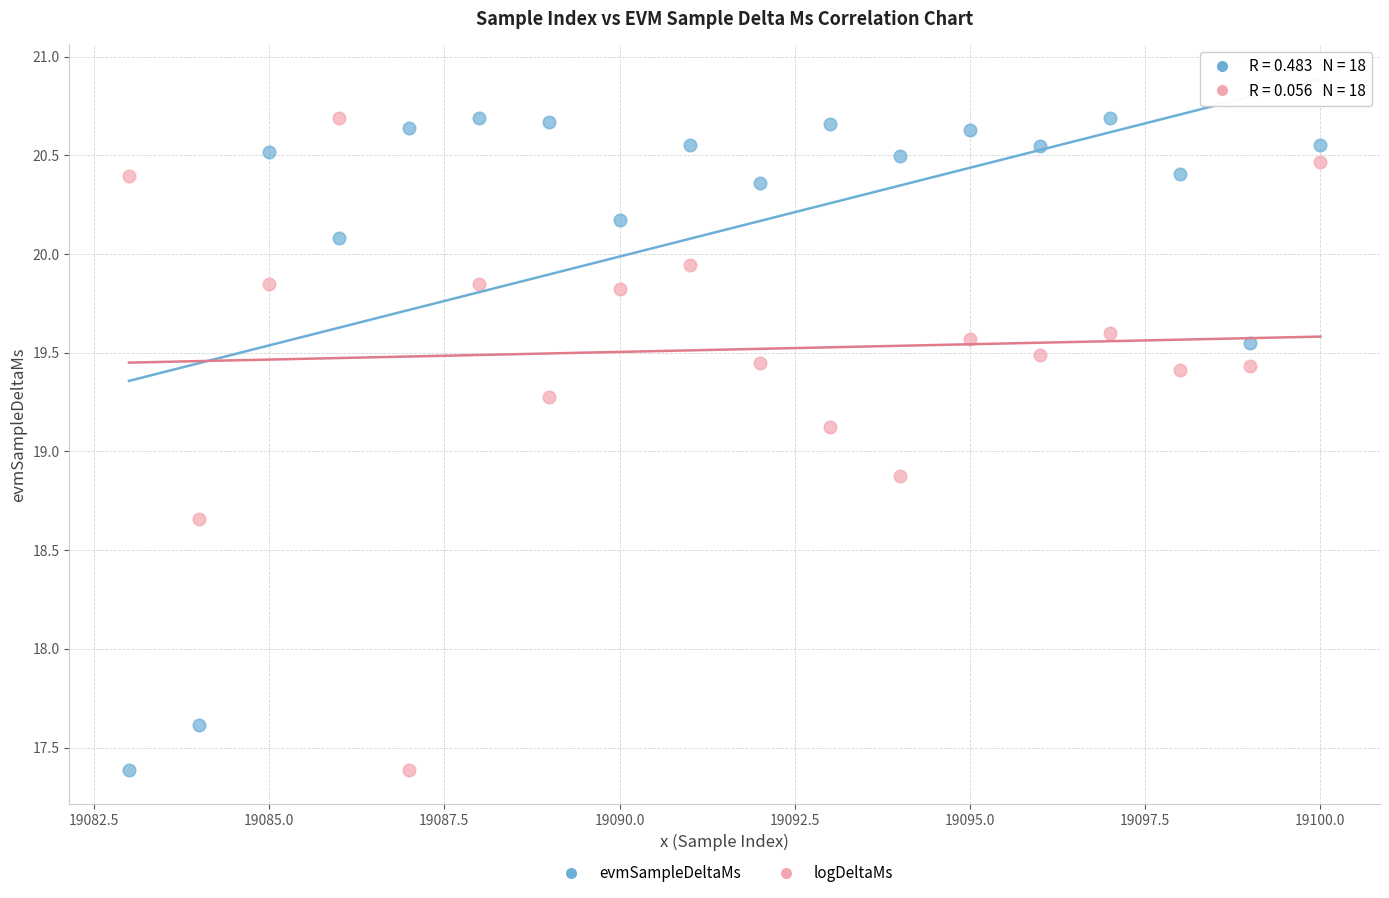

What is the X range (max minus min) for the scatter plot?

17.0